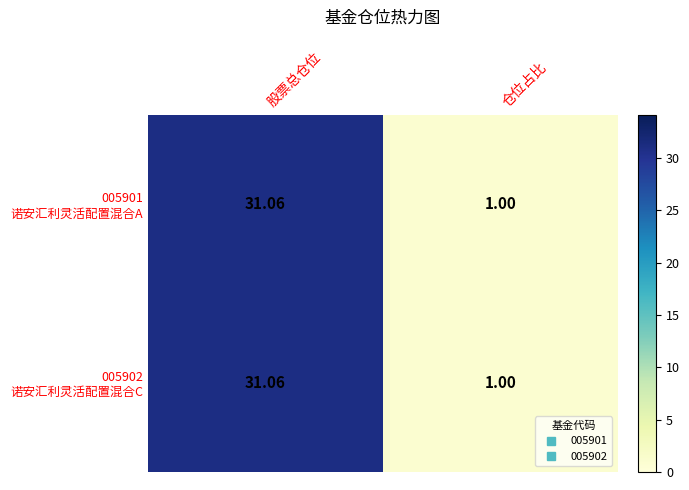

Which category has the highest value across all series?

股票总仓位